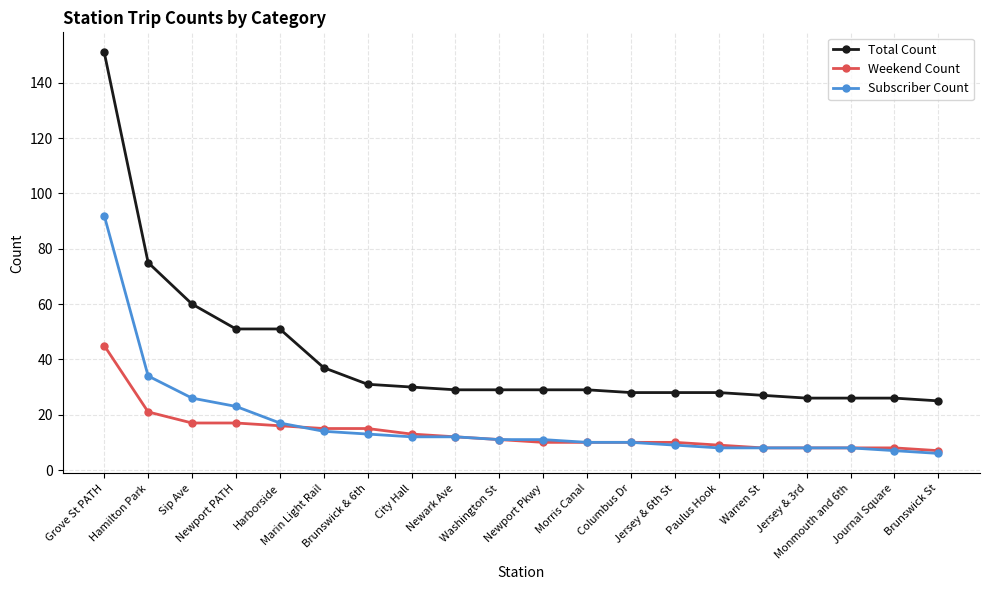

How many series are shown in this chart?

3